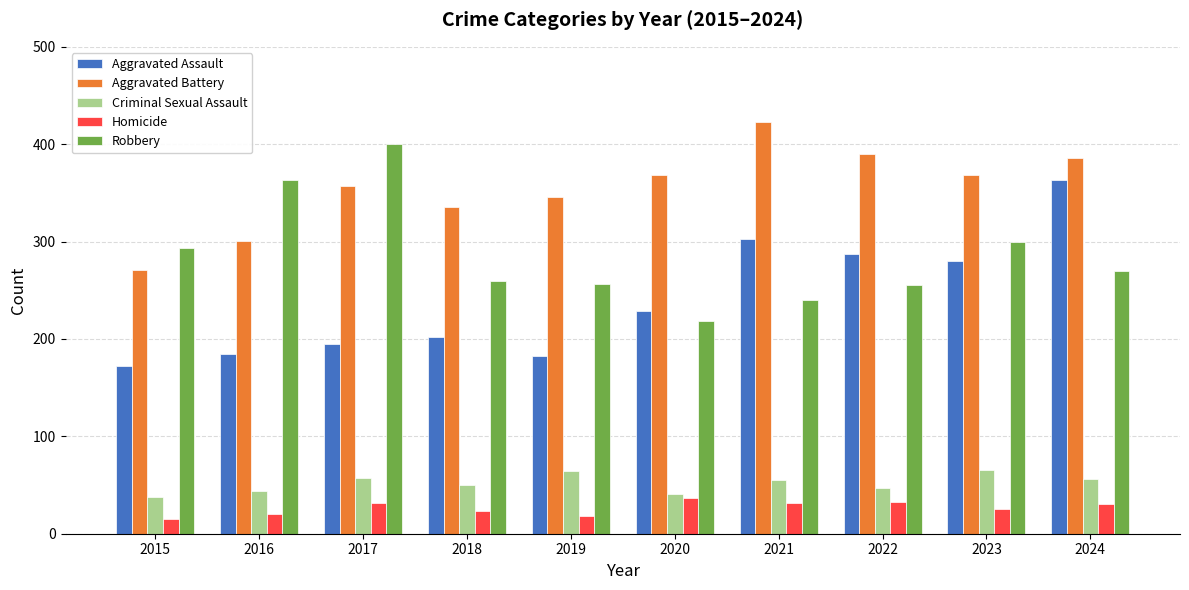

Which series has the largest total across all categories?

Aggravated Battery